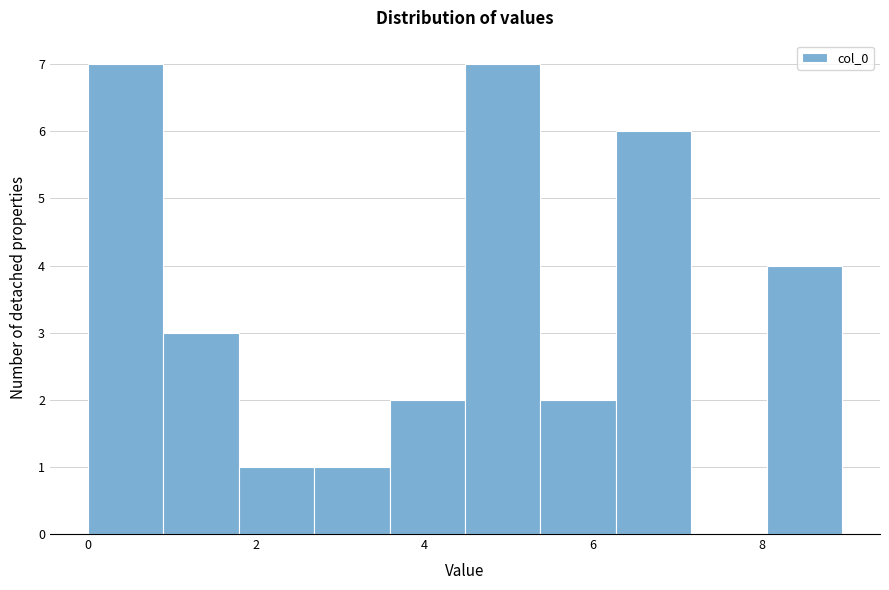

Reading left to right, list every bar in this chart as the range it spans on the x-axis followed by its height. Neither the bar edges nor the heights are printed on the chart, so give them approximately, as read against the axes.

0.0 to 0.8: 7
0.8 to 1.8: 3
1.8 to 2.6: 1
2.6 to 3.6: 1
3.6 to 4.4: 2
4.4 to 5.4: 7
5.4 to 6.2: 2
6.2 to 7.2: 6
7.2 to 8.0: 0
8.0 to 9.0: 4